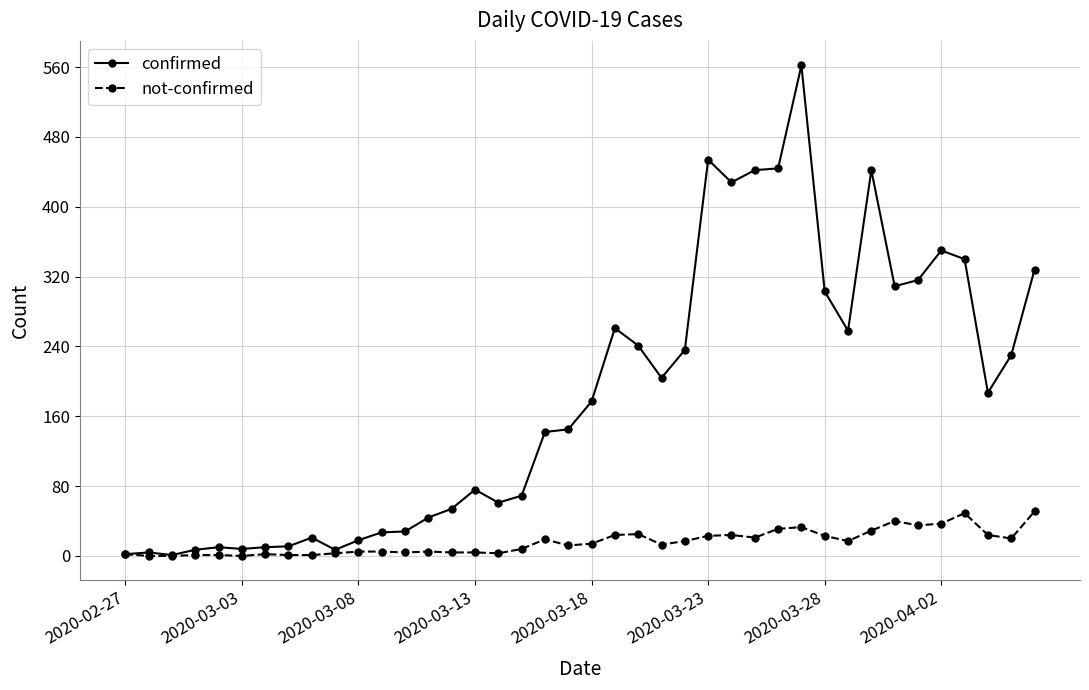

Which series has the largest total across all categories?

confirmed